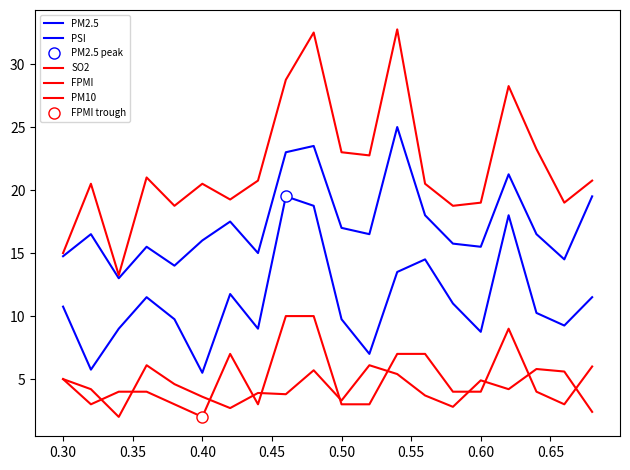

True or false: SO2 and PM2.5 intersect in this chart.

False